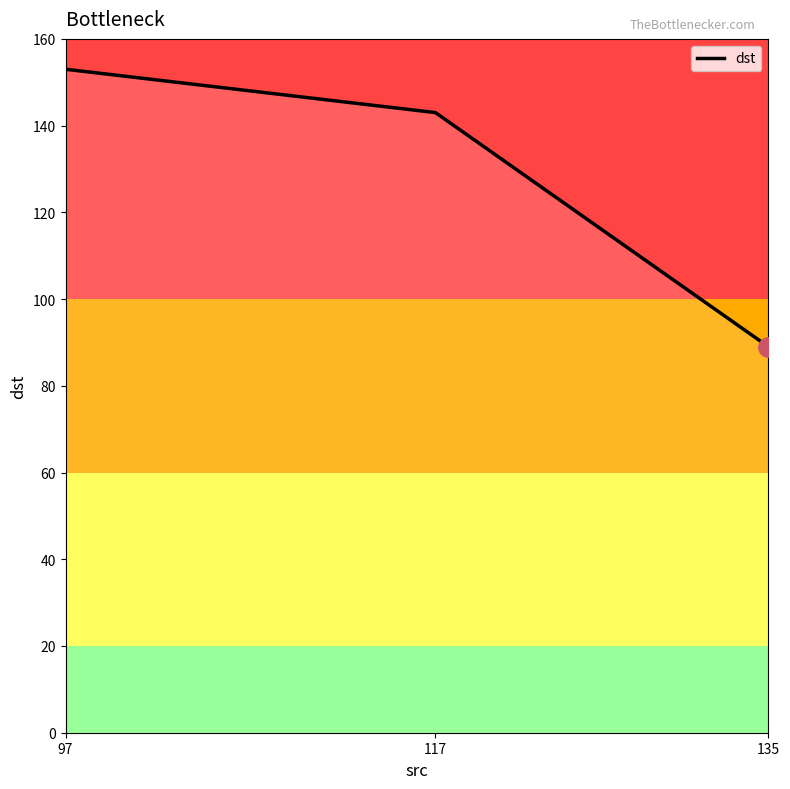

What is the minimum value shown in the chart?

89